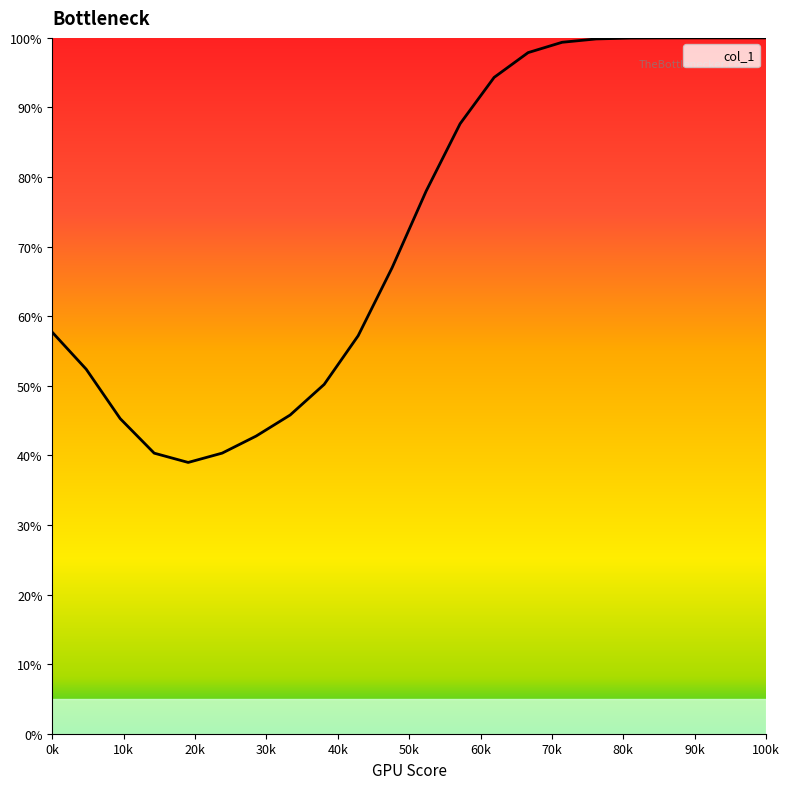

Does the chart display data point markers on the line(s)?

No